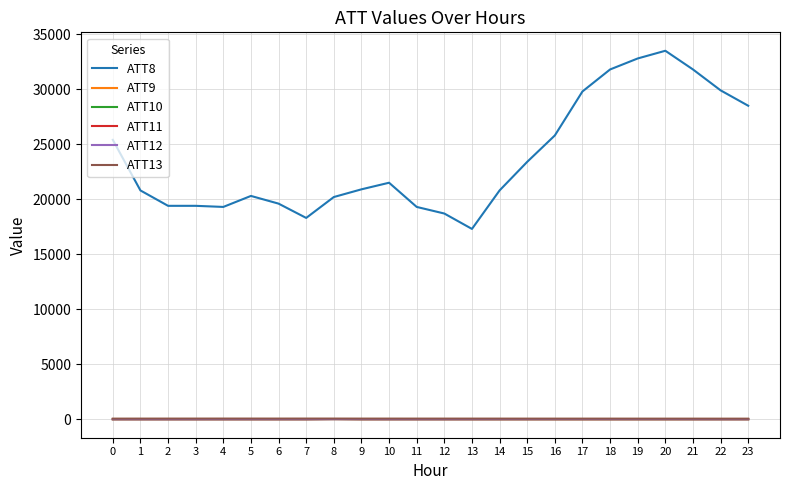

Which series has the largest total across all categories?

ATT8